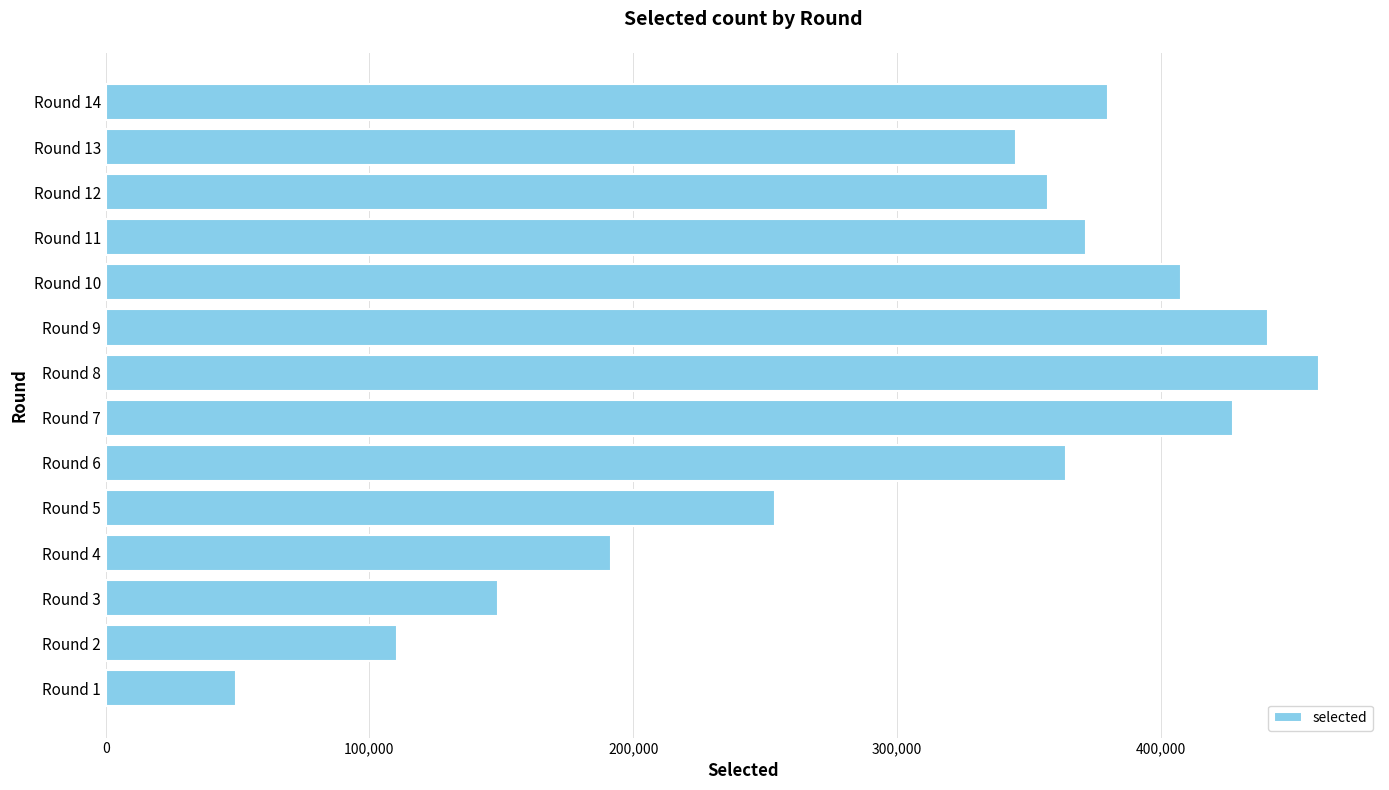

Which label corresponds to the largest value in the chart?

Round 8